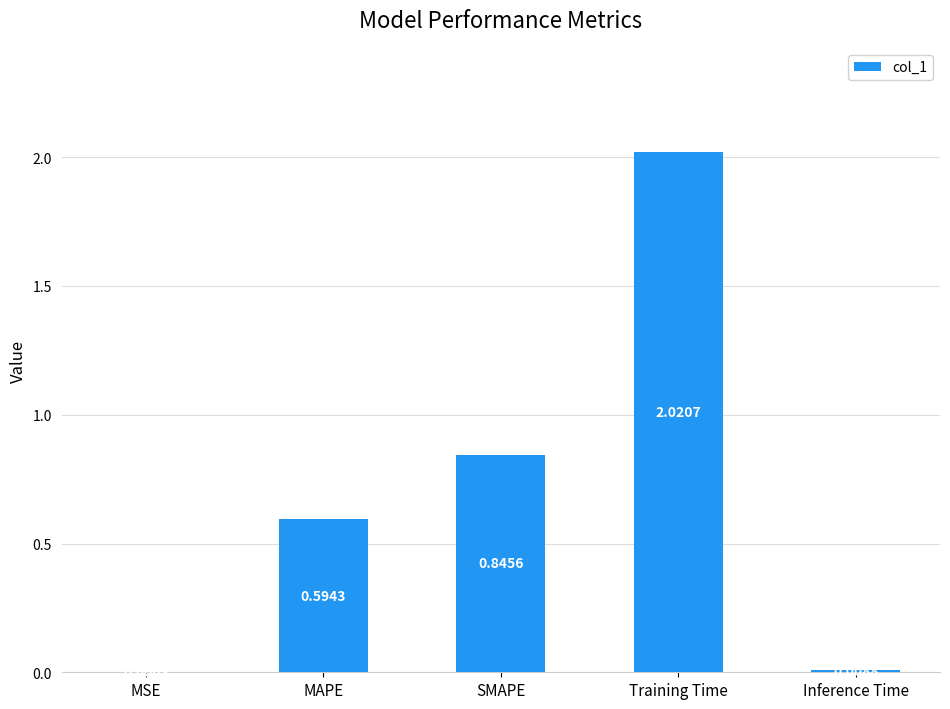

At which label is the value closest to 1?

SMAPE